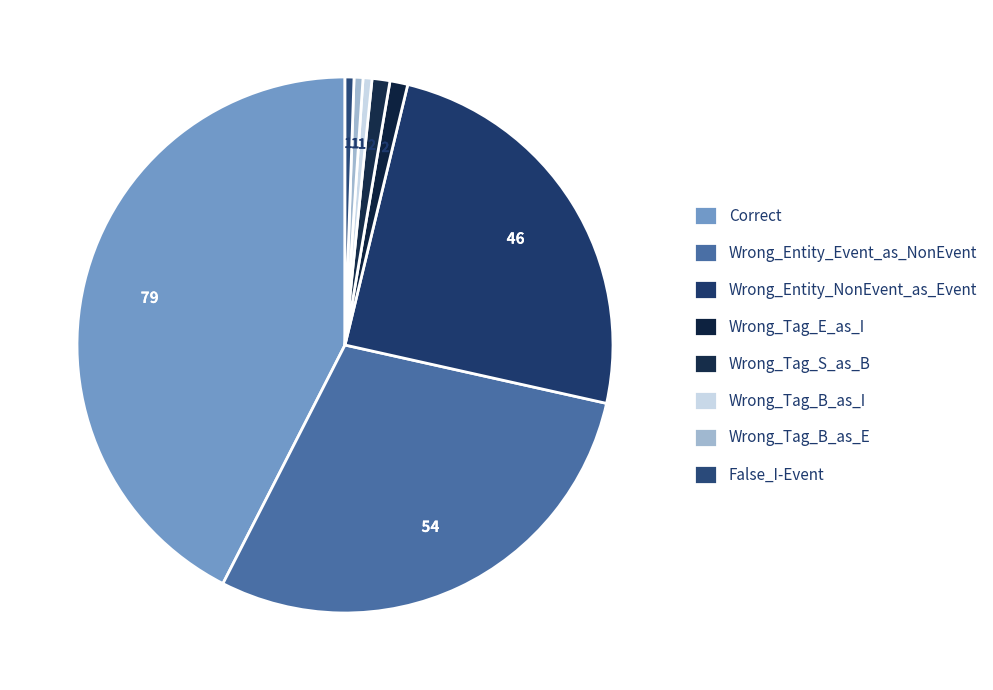

True or false: Correct accounts for 56% of the total.

False